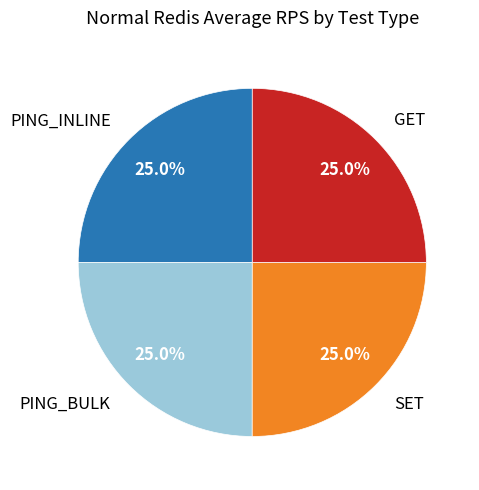

What is the ratio of the value at PING_BULK to the value at SET?

1.0